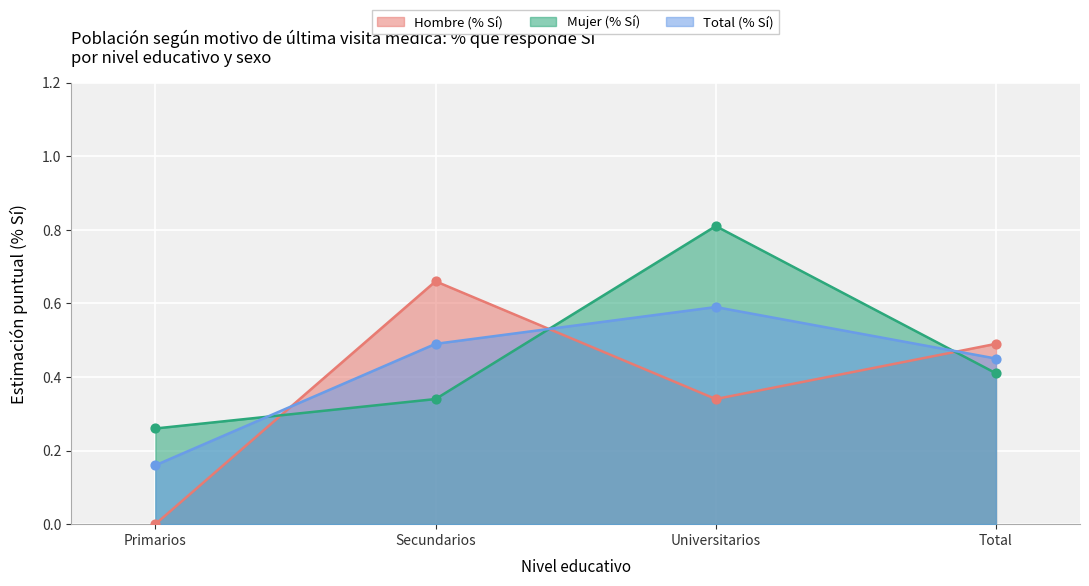

Which series has the largest Y range (max minus min)?

Hombre (% Sí)